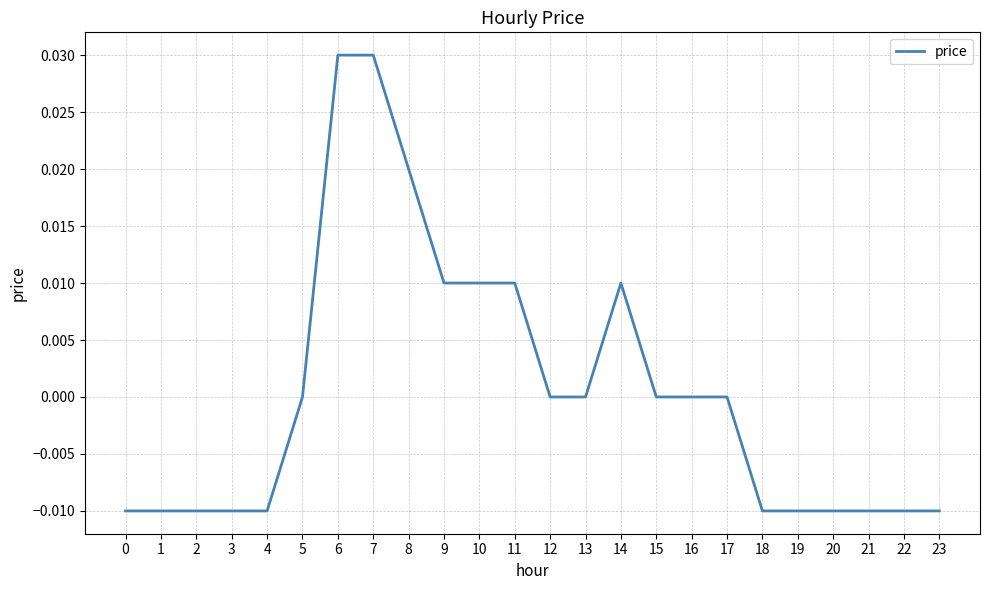

The chart shows a value of -0.0 at 21. True or false?

True